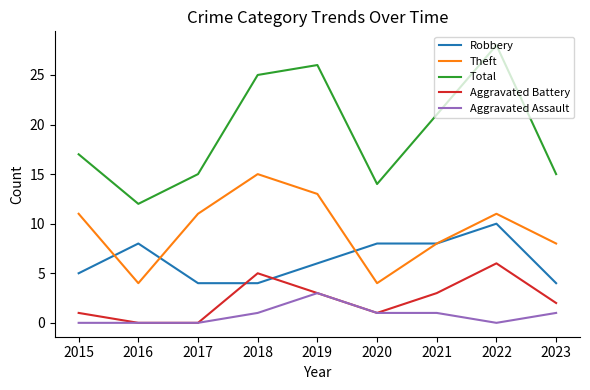

Reading left to right, transcribe all the data shown in this chart.

Robbery: 2015=5	2016=8	2017=4	2018=4	2019=6	2020=8	2021=8	2022=10	2023=4
Theft: 2015=11	2016=4	2017=11	2018=15	2019=13	2020=4	2021=8	2022=11	2023=8
Total: 2015=17	2016=12	2017=15	2018=25	2019=26	2020=14	2021=21	2022=28	2023=15
Aggravated Battery: 2015=1	2016=0	2017=0	2018=5	2019=3	2020=1	2021=3	2022=6	2023=2
Aggravated Assault: 2015=0	2016=0	2017=0	2018=1	2019=3	2020=1	2021=1	2022=0	2023=1